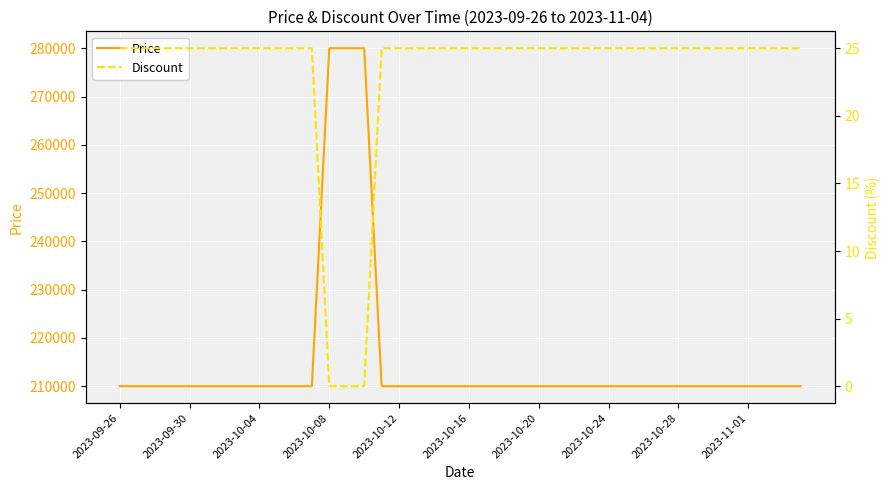

How many categories are shown in the chart?

40